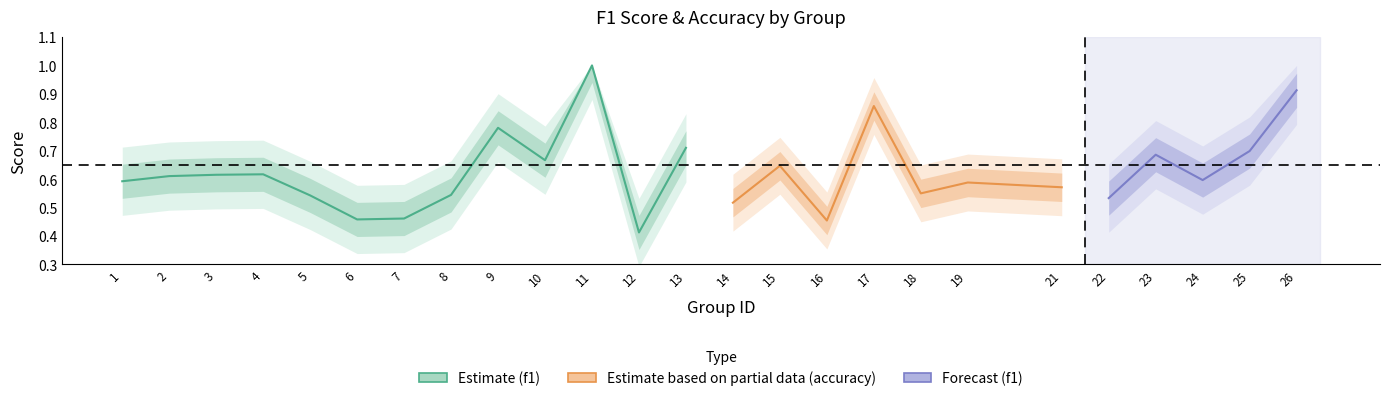

Reading right to left, what are all the values shown in this chart?

f1: 0.9	0.7	0.6	0.7	0.5	0.6	0.6	0.5	0.9	0.5	0.6	0.5	0.7	0.4	1.0	0.7	0.8	0.5	0.5	0.5	0.5	0.6	0.6	0.6	0.6
accuracy: 0.9	0.7	0.6	0.7	0.5	0.6	0.6	0.6	0.9	0.5	0.6	0.5	0.7	0.4	1.0	0.7	0.8	0.6	0.5	0.5	0.5	0.6	0.6	0.6	0.6